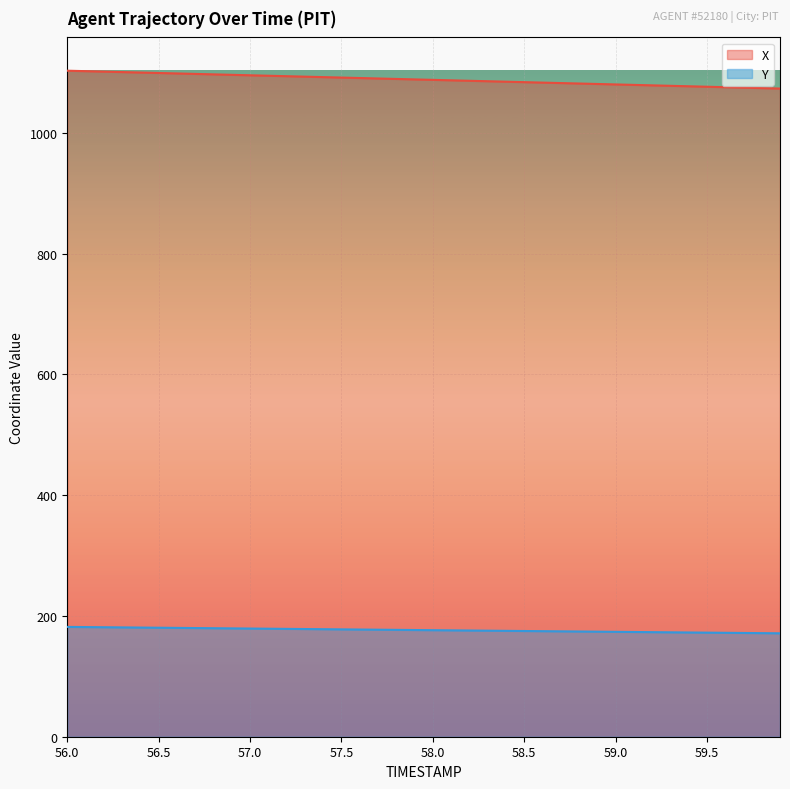

What is the total value across all series at 58.3?

1261.2